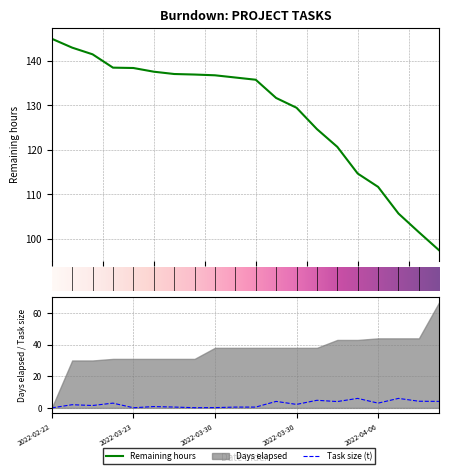

What is the sum of all Remaining hours values?

2564.3